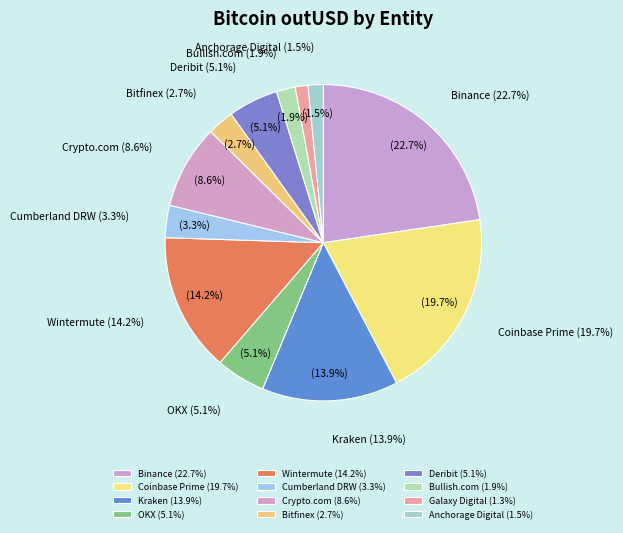

Do Cumberland DRW and Deribit together represent more than half of the pie?

No